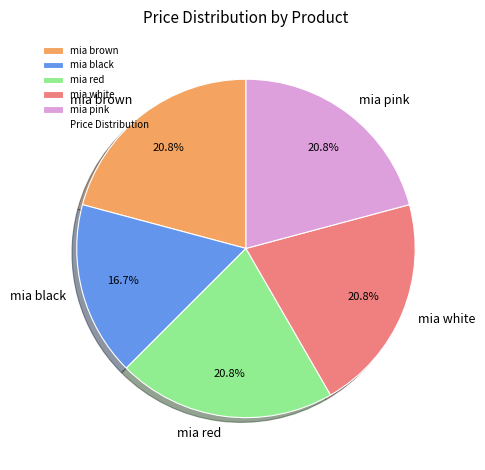

To the nearest percent, what is the average slice percentage?

20%